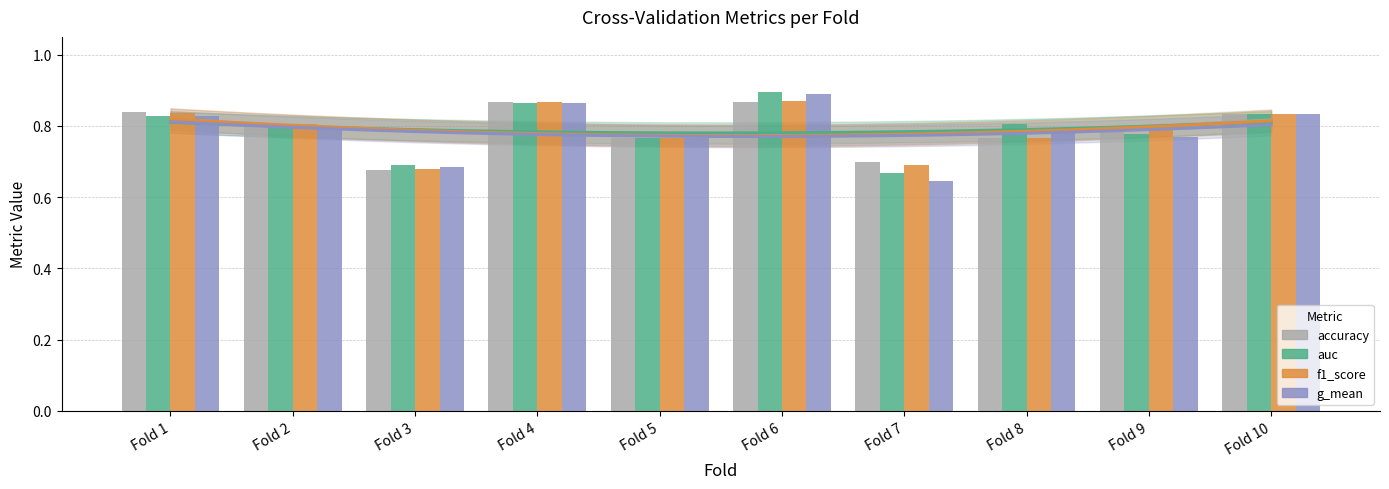

Reading left to right, what are all the values shown in this chart?

accuracy: 0.8	0.8	0.7	0.9	0.8	0.9	0.7	0.8	0.8	0.8
auc: 0.8	0.8	0.7	0.9	0.8	0.9	0.7	0.8	0.8	0.8
f1_score: 0.8	0.8	0.7	0.9	0.8	0.9	0.7	0.8	0.8	0.8
g_mean: 0.8	0.8	0.7	0.9	0.8	0.9	0.6	0.8	0.8	0.8